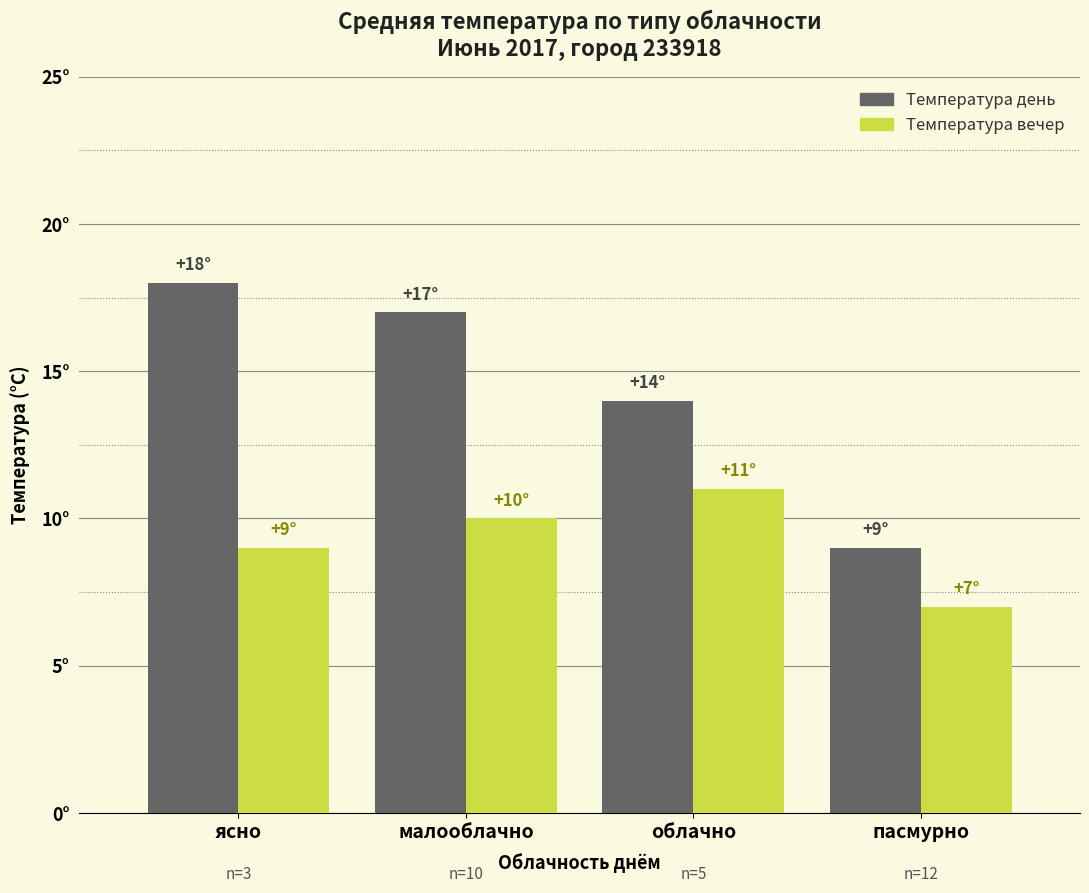

Are the bars horizontal?

No